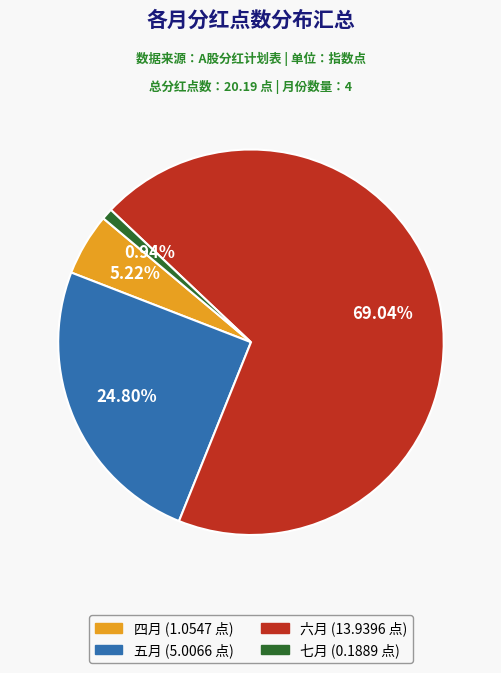

Is there a majority slice in this chart?

Yes